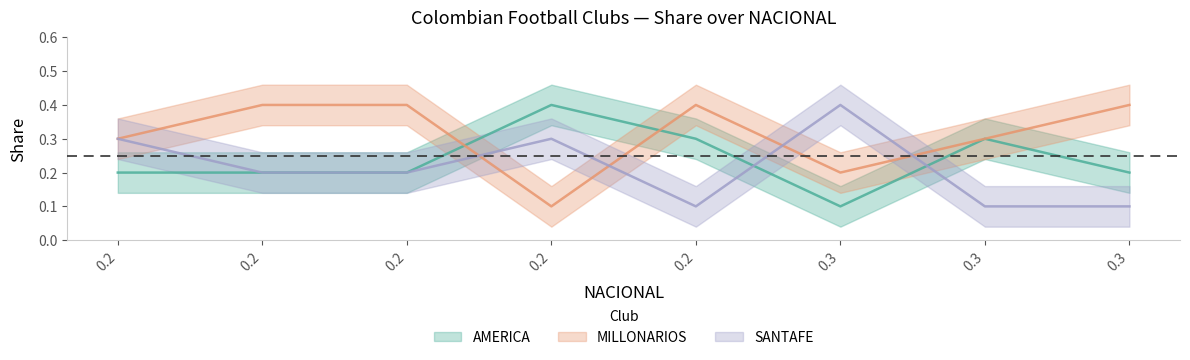

What is the sum of all AMERICA values?

1.9